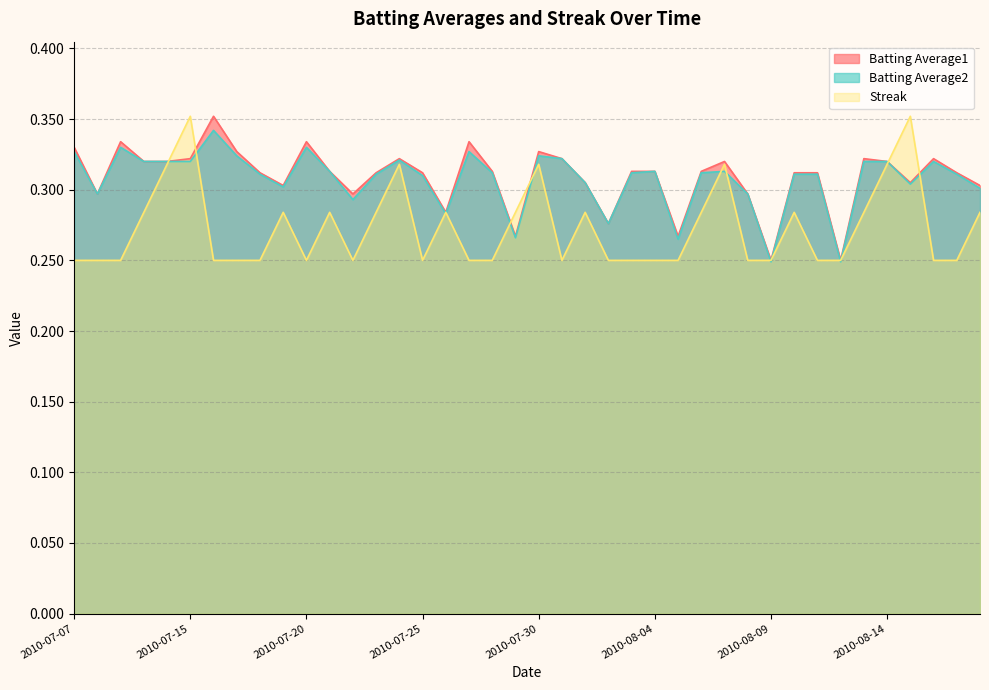

What is the label of the 24th point from the right?

2010-07-26